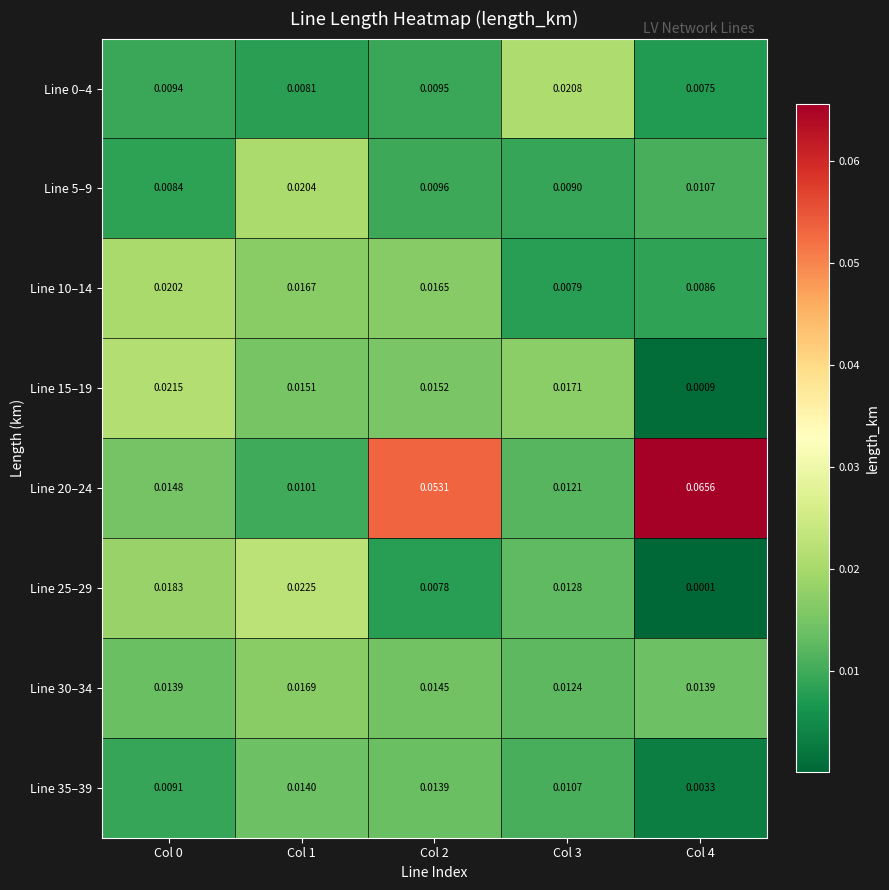

At how many categories does at least one series exceed 0?

5